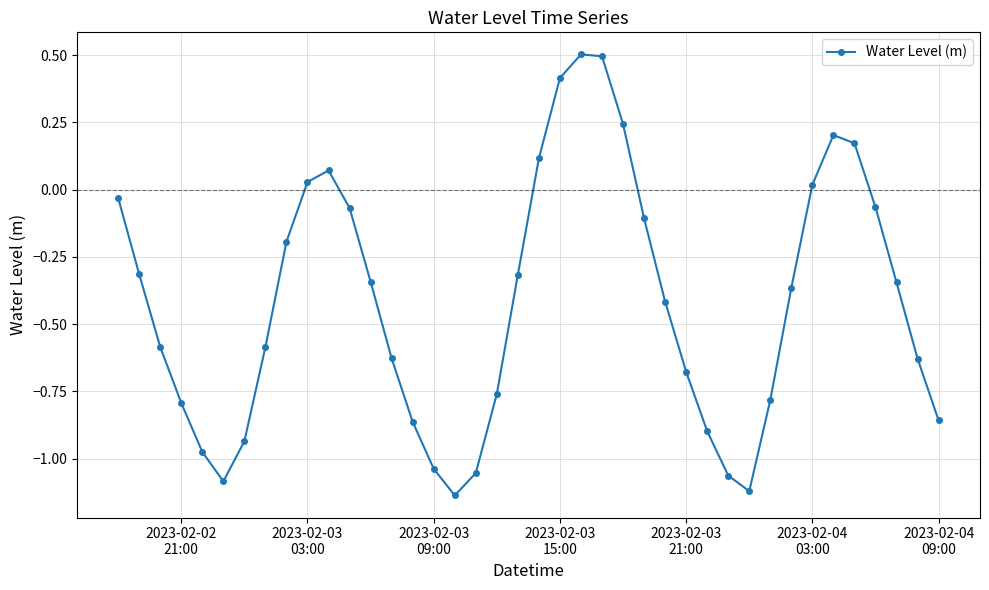

How many points are lower than both their immediate neighbors (excluding endpoints)?

3